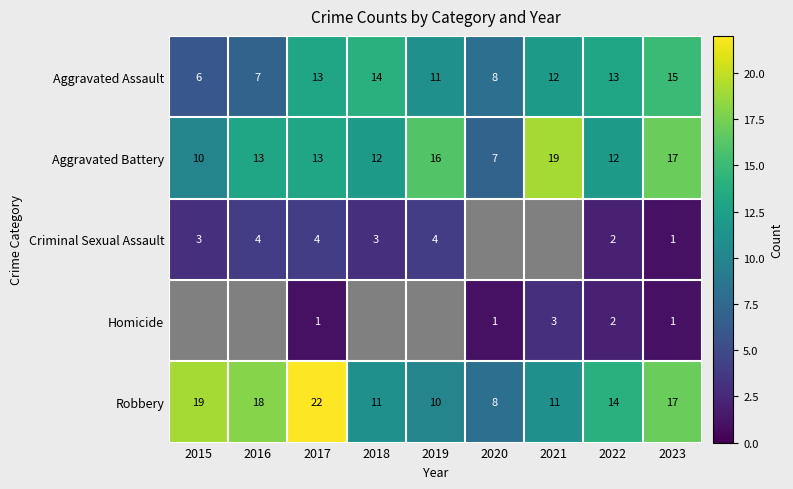

What is the maximum value for Aggravated Battery?

19